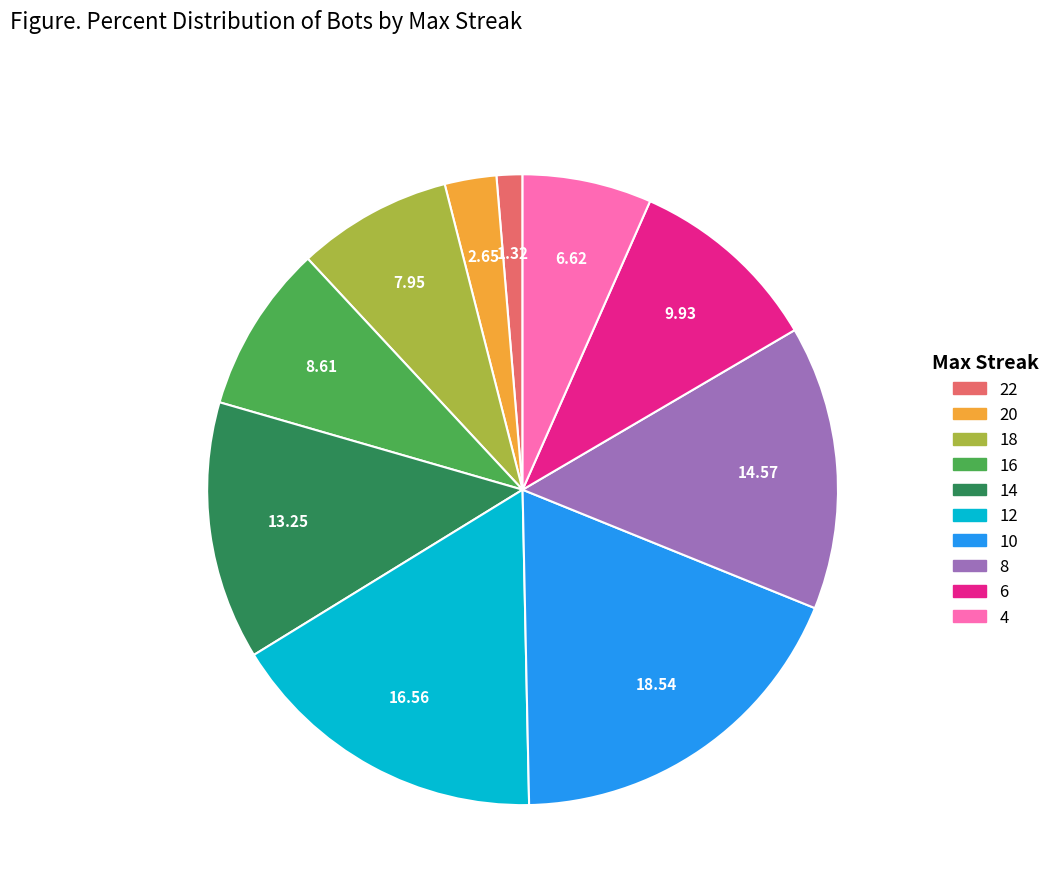

Is there a majority slice in this chart?

No